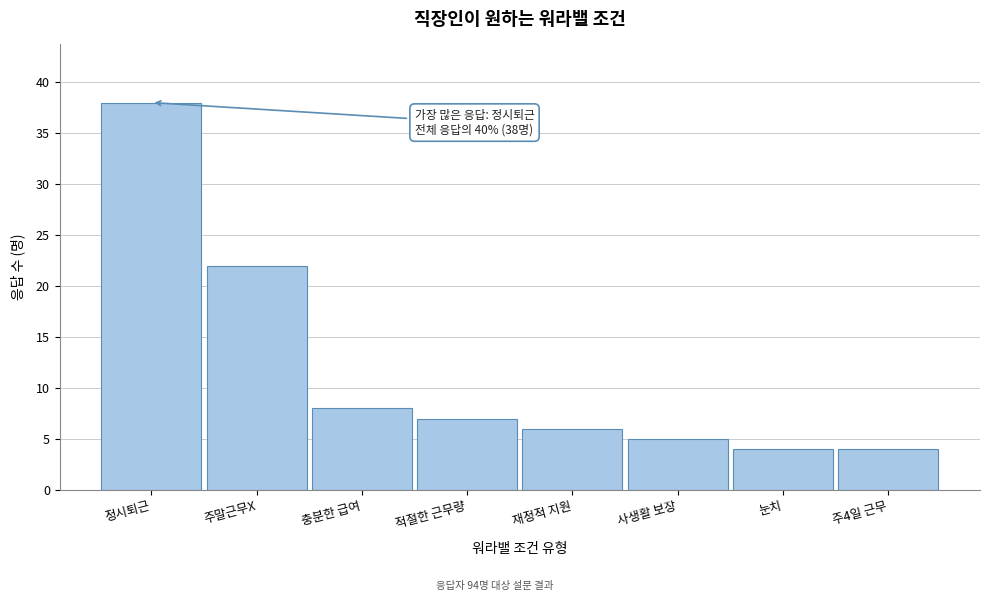

Reading left to right, transcribe all the data shown in this chart.

정시퇴근=38	주말근무X=22	충분한 급여=8	적절한 근무량=7	재정적 지원=6	사생활 보장=5	눈치=4	주4일 근무=4